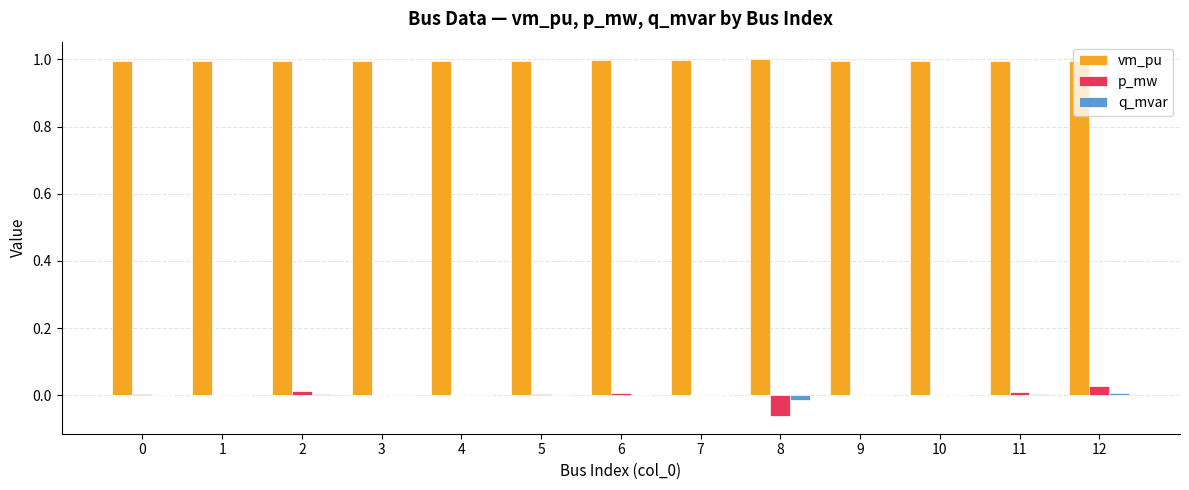

True or false: p_mw has a value of 0.0 at 7.

True